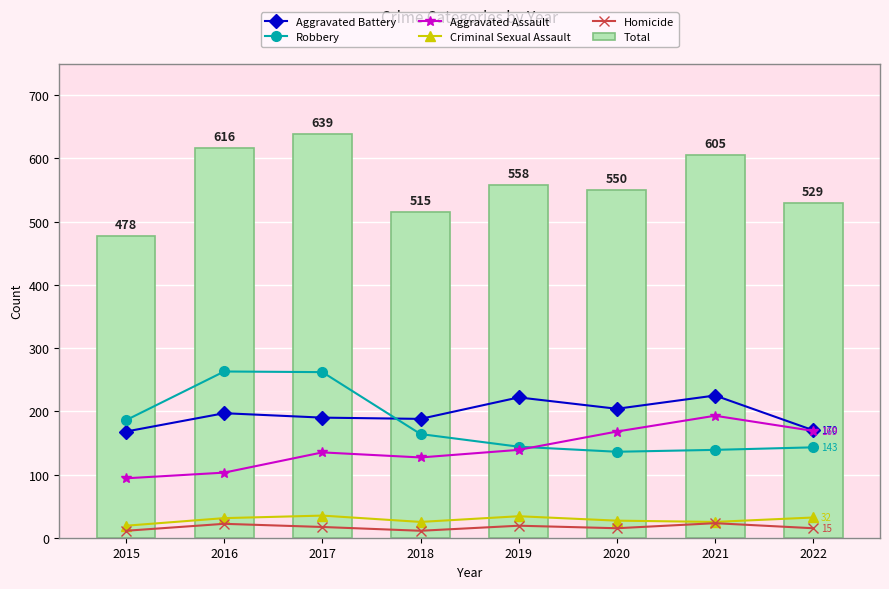

What is the value of the Criminal Sexual Assault bar at the 5th from the left?

34